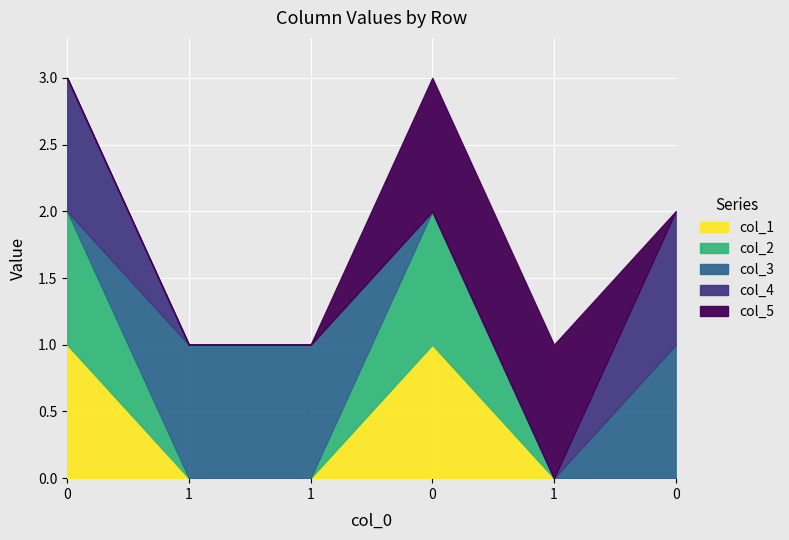

What are all the series names shown in the legend?

col_1, col_2, col_3, col_4, col_5